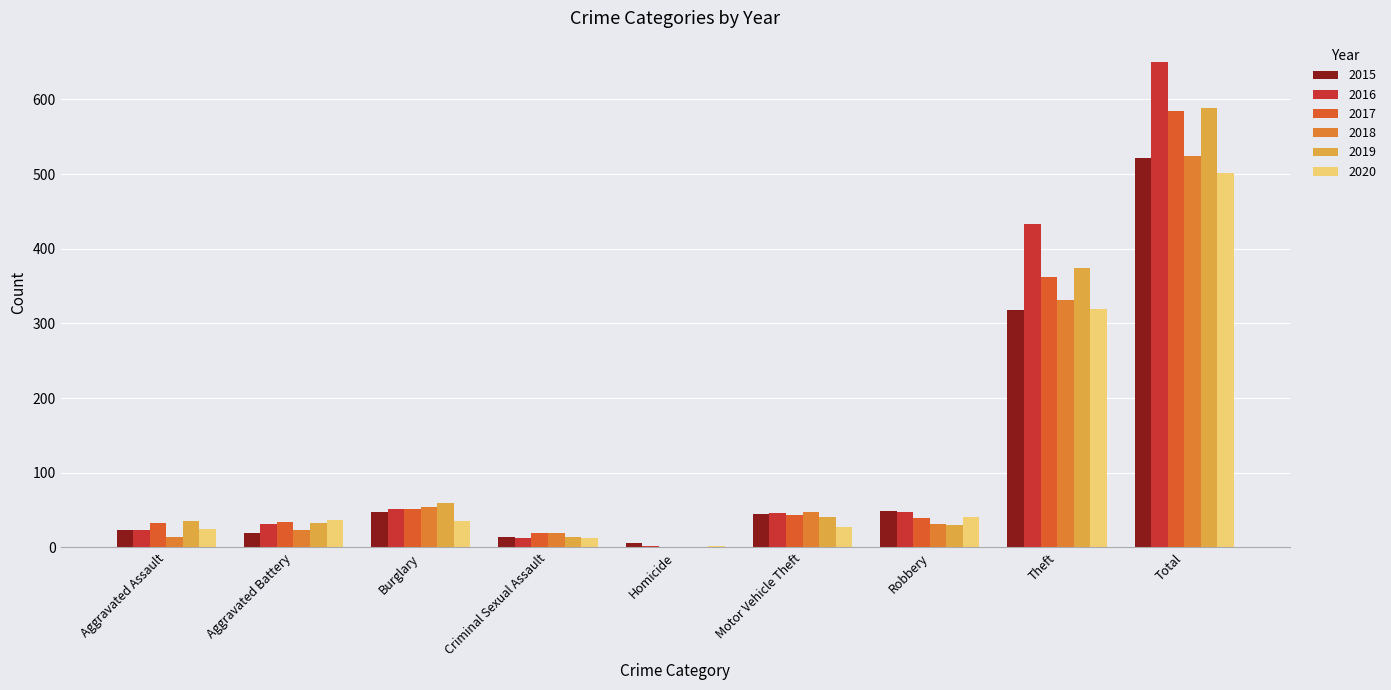

Which series has the largest total across all categories?

2016